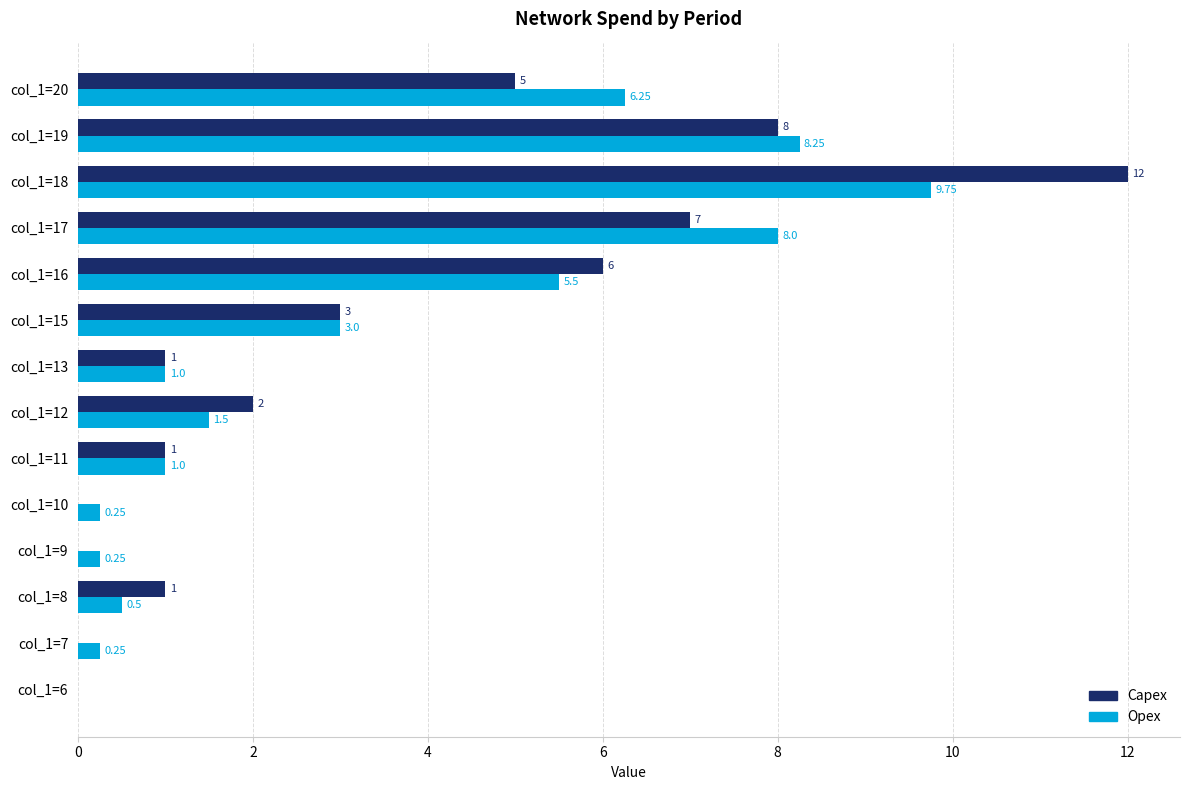

At which category is the sum across all series the highest?

col_1=18